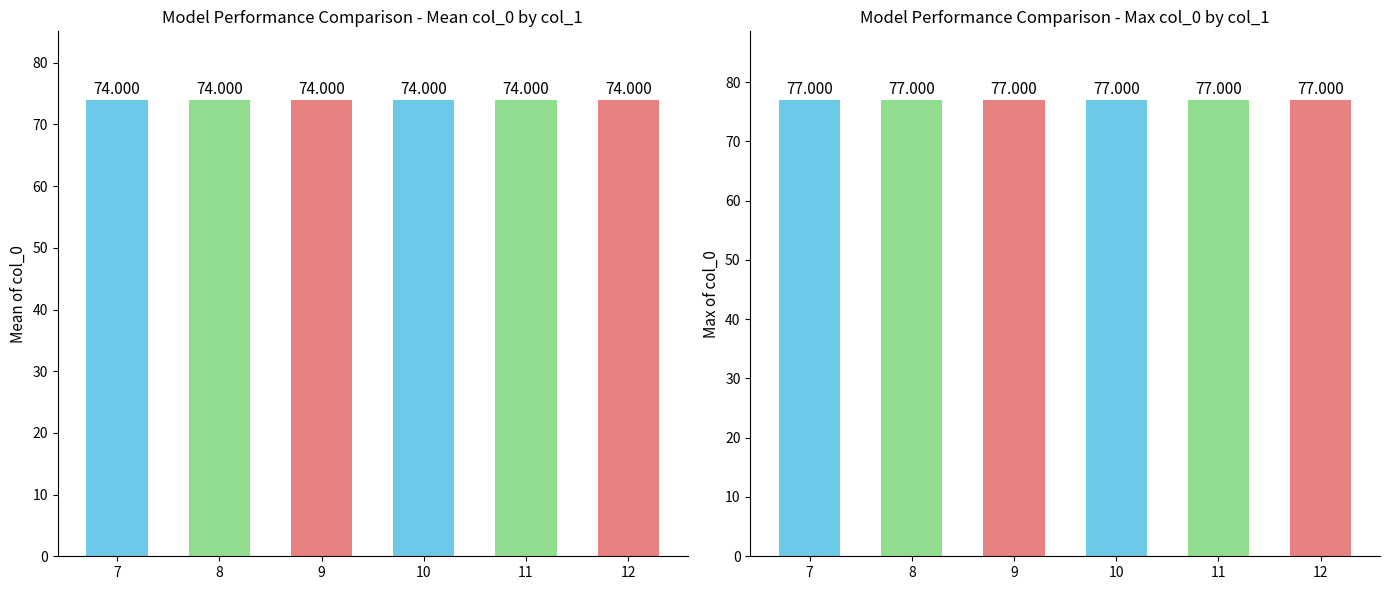

How many groups of bars are there?

6